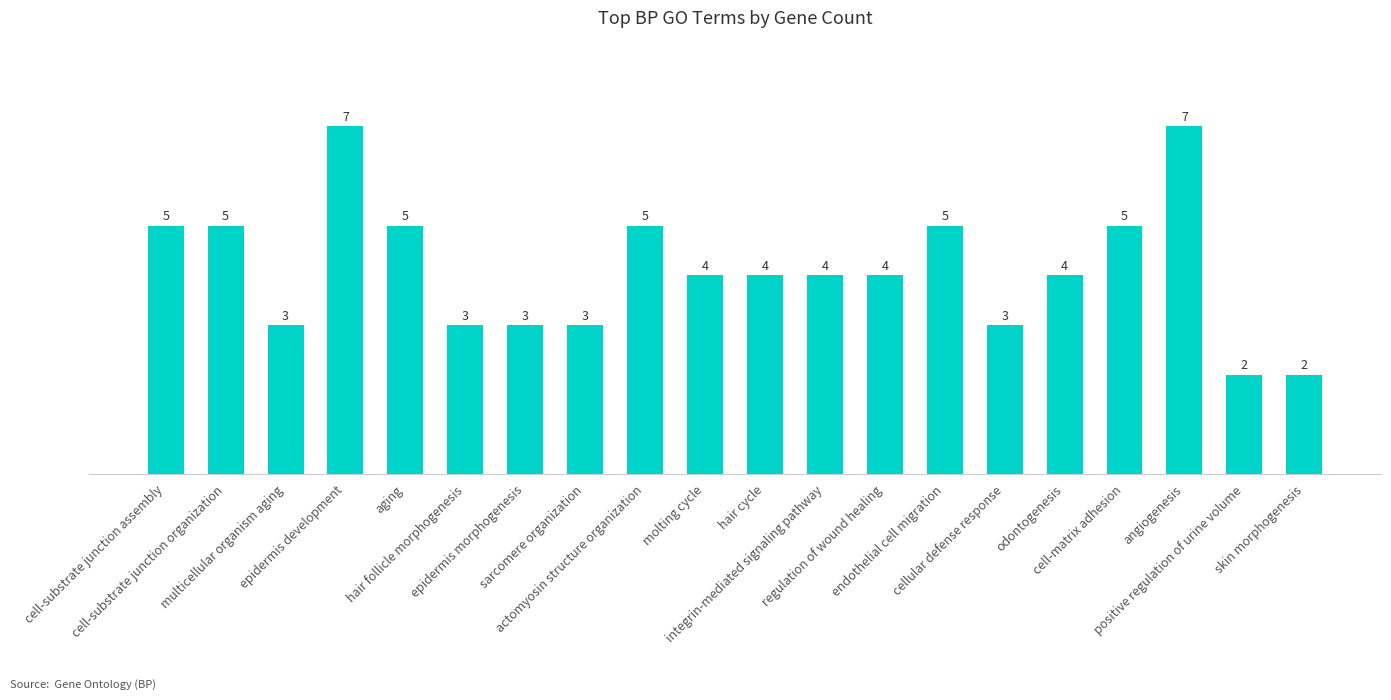

What is the average value?

4